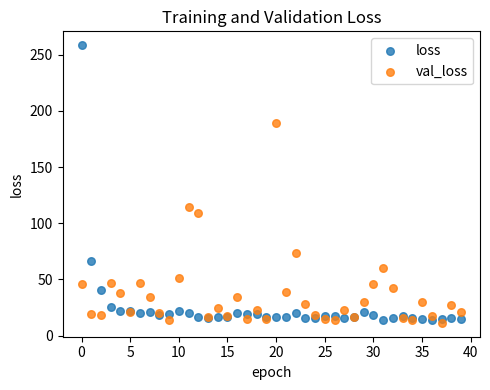

Which series reaches the maximum Y coordinate?

loss